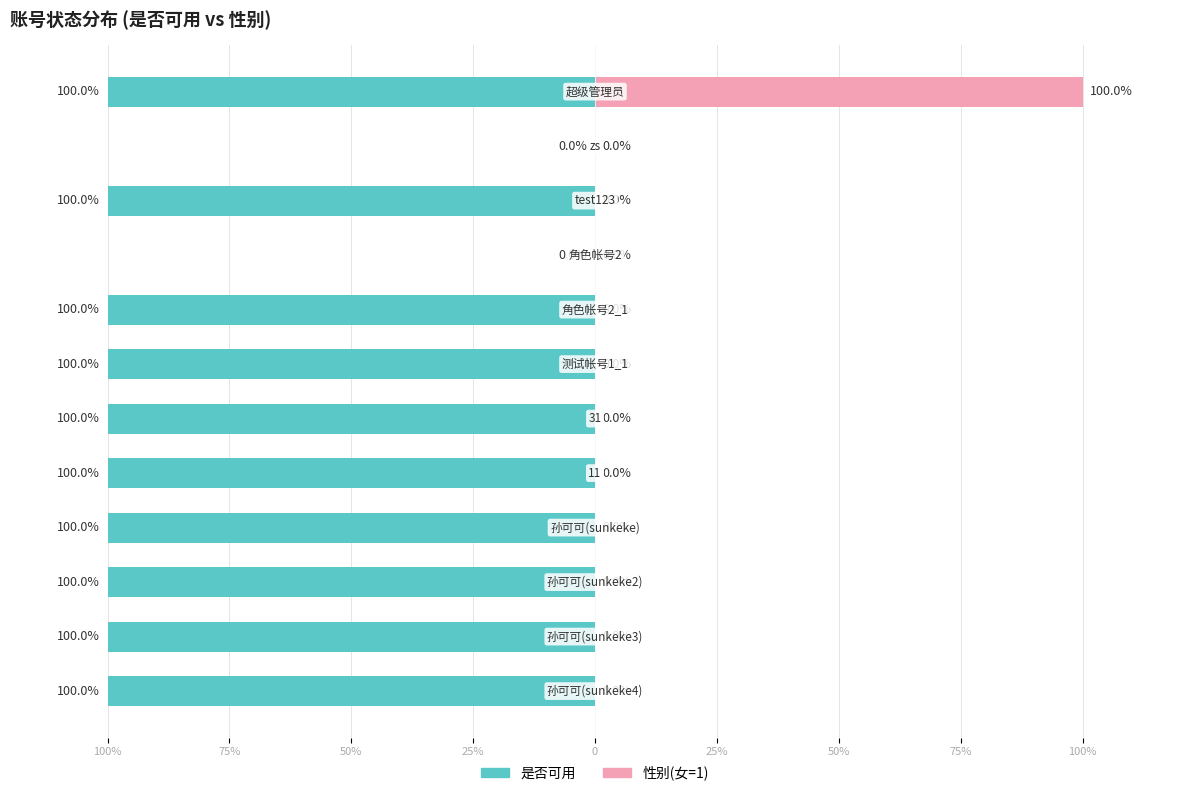

Reading left to right, extract all data points from this chart.

是否可用: 孙可可=1	孙可可=1	孙可可=1	孙可可=1	11=1	31=1	测试帐号1_1=1	角色帐号2_1=1	角色帐号2=0	test123=1	zs=0	超级管理员=1
性别: 孙可可=0	孙可可=0	孙可可=0	孙可可=0	11=0	31=0	测试帐号1_1=0	角色帐号2_1=0	角色帐号2=0	test123=0	zs=0	超级管理员=1